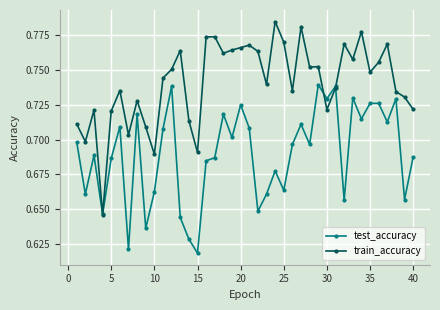

Is this an area chart (filled region under the line)?

No